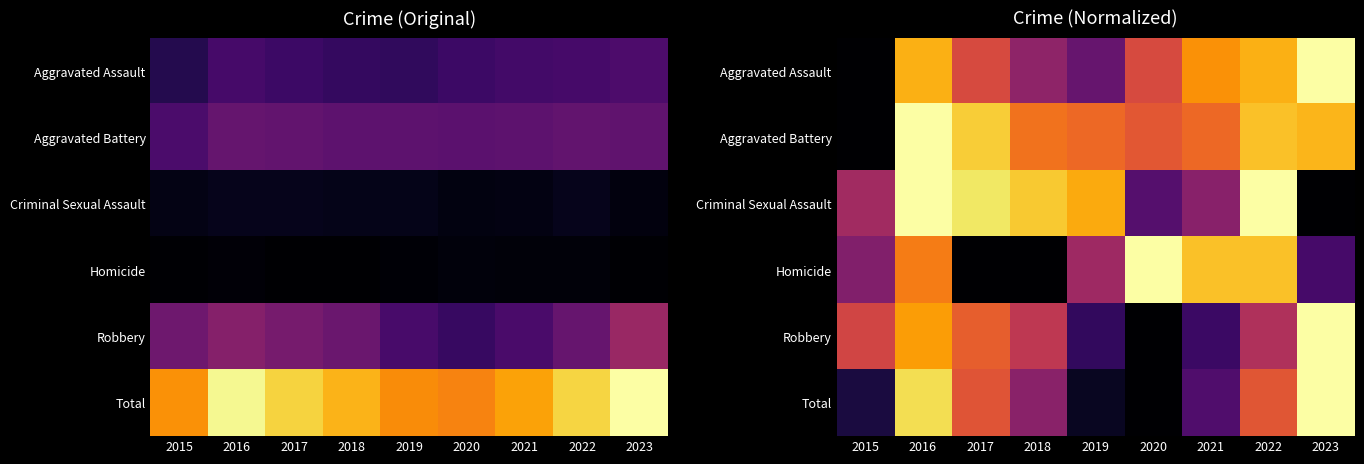

What is the maximum value for Aggravated Battery?

1.0